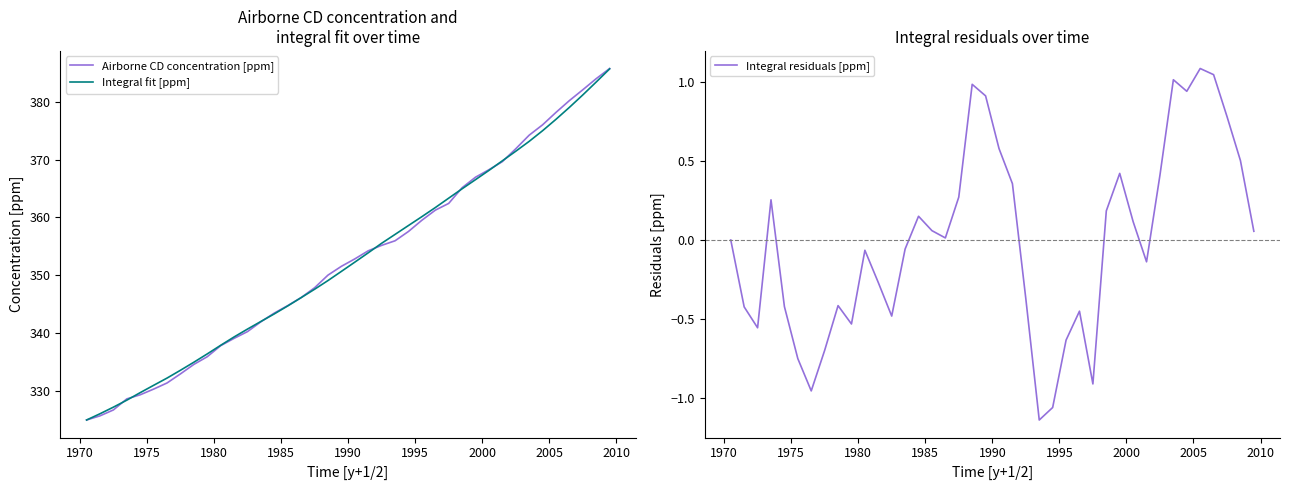

What is the lowest value of the Airborne CD concentration [ppm] series?

325.0